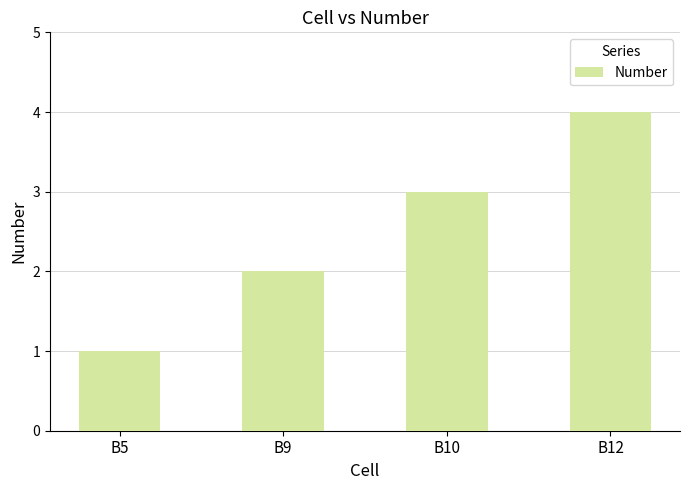

Approximately how many times larger is the value at B9 compared to B5?

2.0